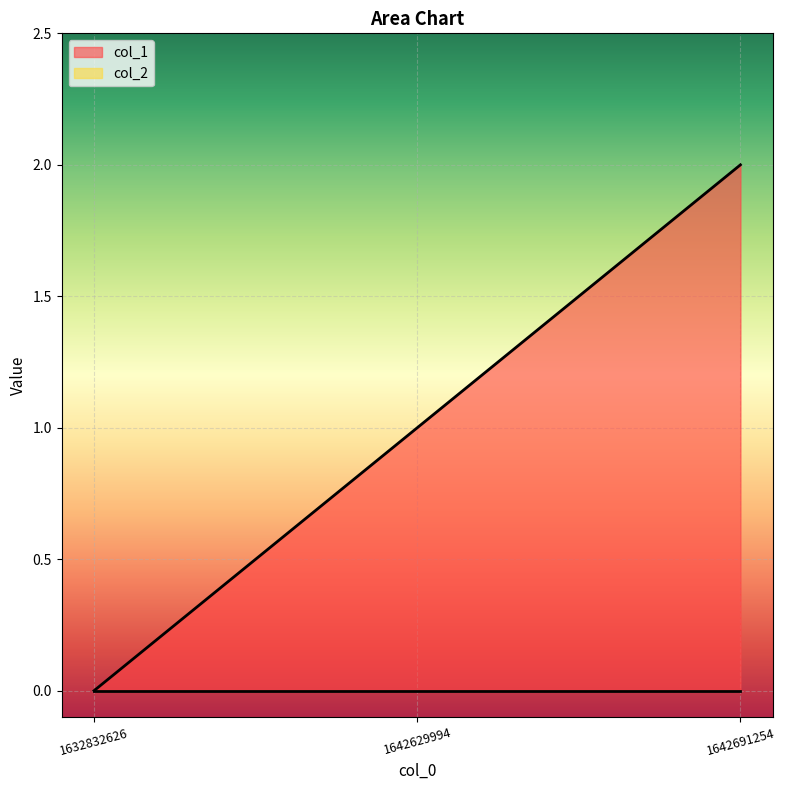

What is the total value across all series at 1642629994?

1